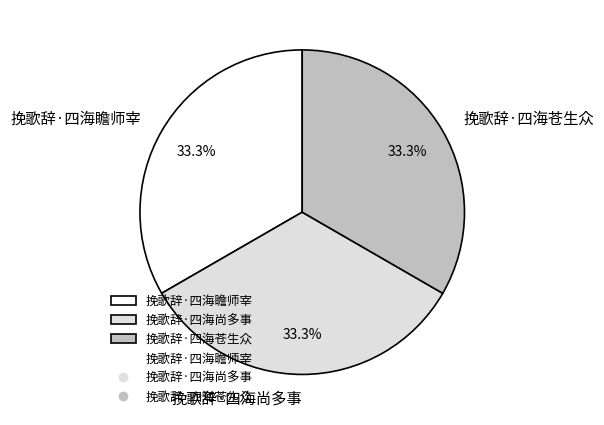

Approximately how many times larger is the value at 挽歌辞·四海瞻师宰 compared to 挽歌辞·四海苍生众?

1.0